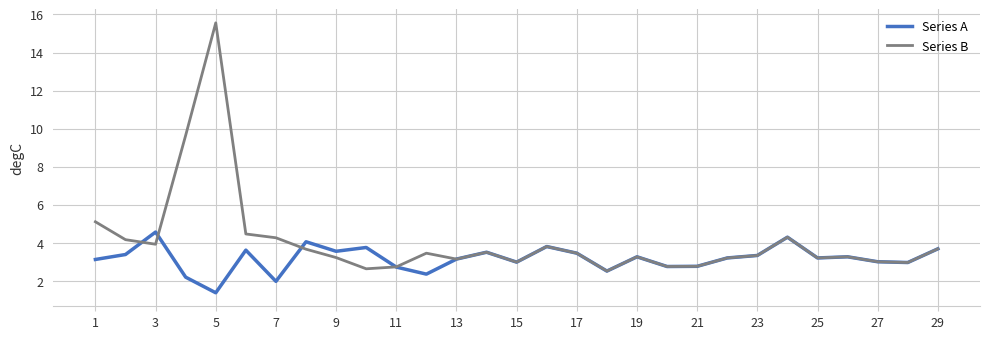

Does the chart display data point markers on the line(s)?

No